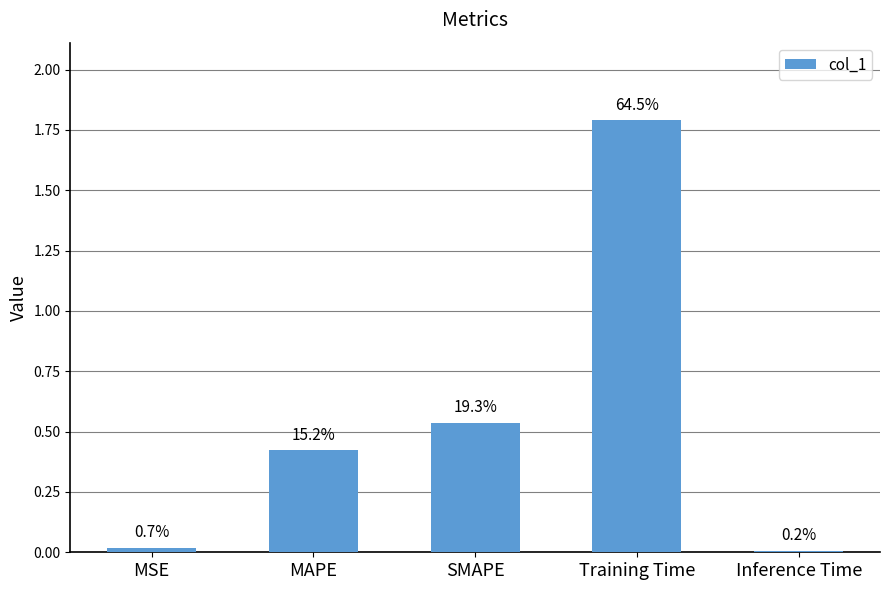

What is the label of the 3rd bar from the right?

SMAPE